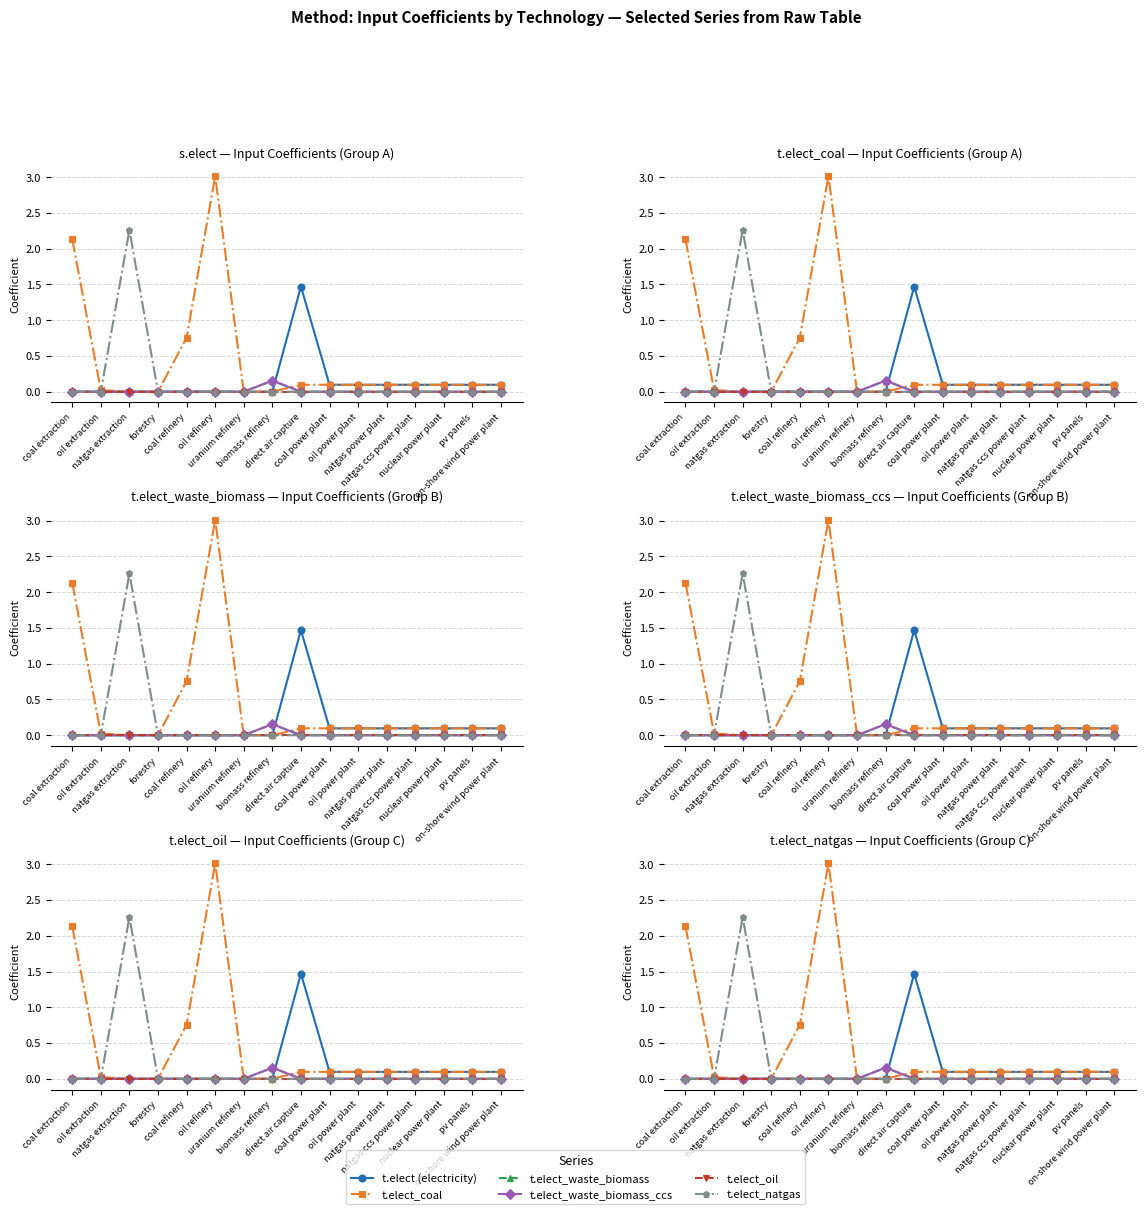

Does the chart have visible grid lines?

Yes